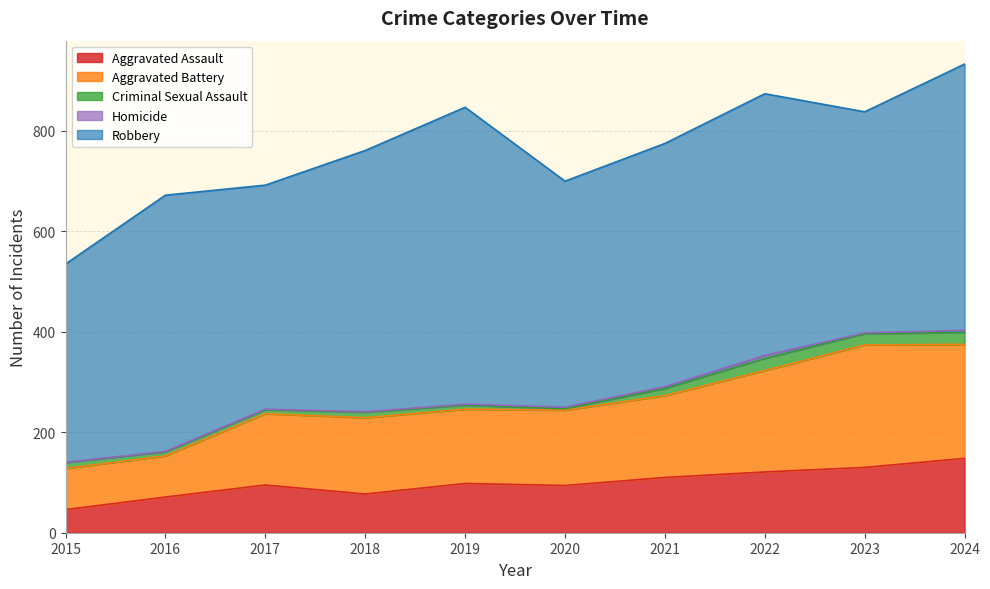

Reading right to left, list all the values displayed in this chart.

Aggravated Assault: 2024=148	2023=130	2022=121	2021=110	2020=94	2019=98	2018=77	2017=95	2016=71	2015=46
Aggravated Battery: 2024=227	2023=244	2022=202	2021=163	2020=150	2019=148	2018=152	2017=142	2016=82	2015=82
Criminal Sexual Assault: 2024=24	2023=22	2022=24	2021=14	2020=3	2019=8	2018=11	2017=8	2016=8	2015=12
Homicide: 2024=4	2023=2	2022=6	2021=4	2020=3	2019=2	2018=1	2017=1	2016=1	2015=0
Robbery: 2024=530	2023=440	2022=521	2021=484	2020=450	2019=591	2018=520	2017=446	2016=510	2015=395